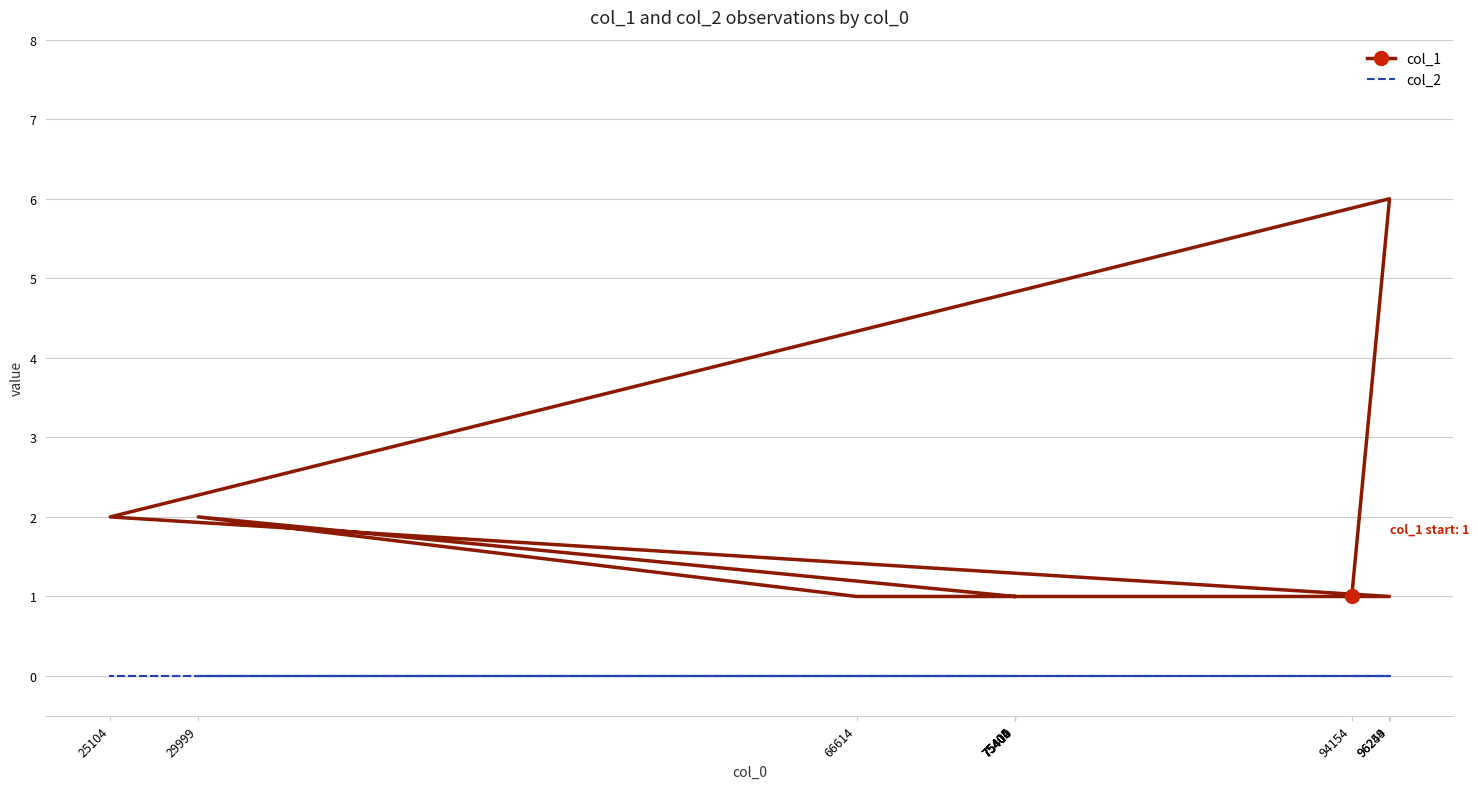

Reading left to right, transcribe all the data shown in this chart.

col_1: 94154=1	96254=6	25104=2	96249=1	75406=1	75410=1	75405=1	66614=1	29999=2	75402=1	75404=1
col_2: 94154=0	96254=0	25104=0	96249=0	75406=0	75410=0	75405=0	66614=0	29999=0	75402=0	75404=0